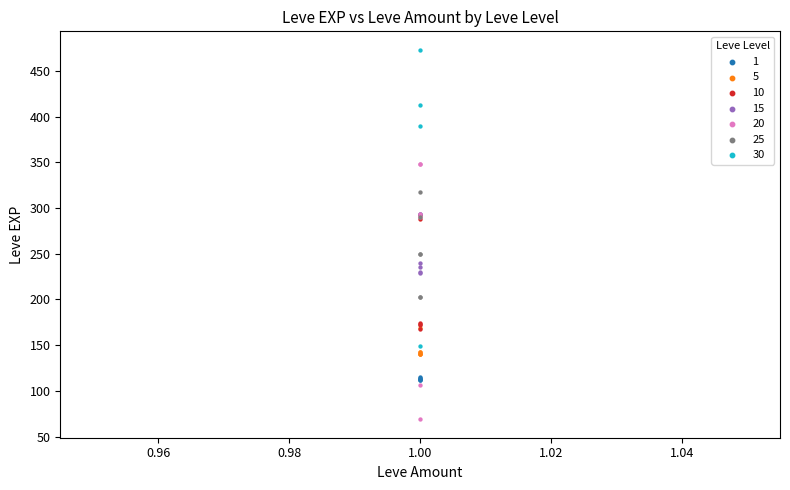

Which series has the largest Y range (max minus min)?

30